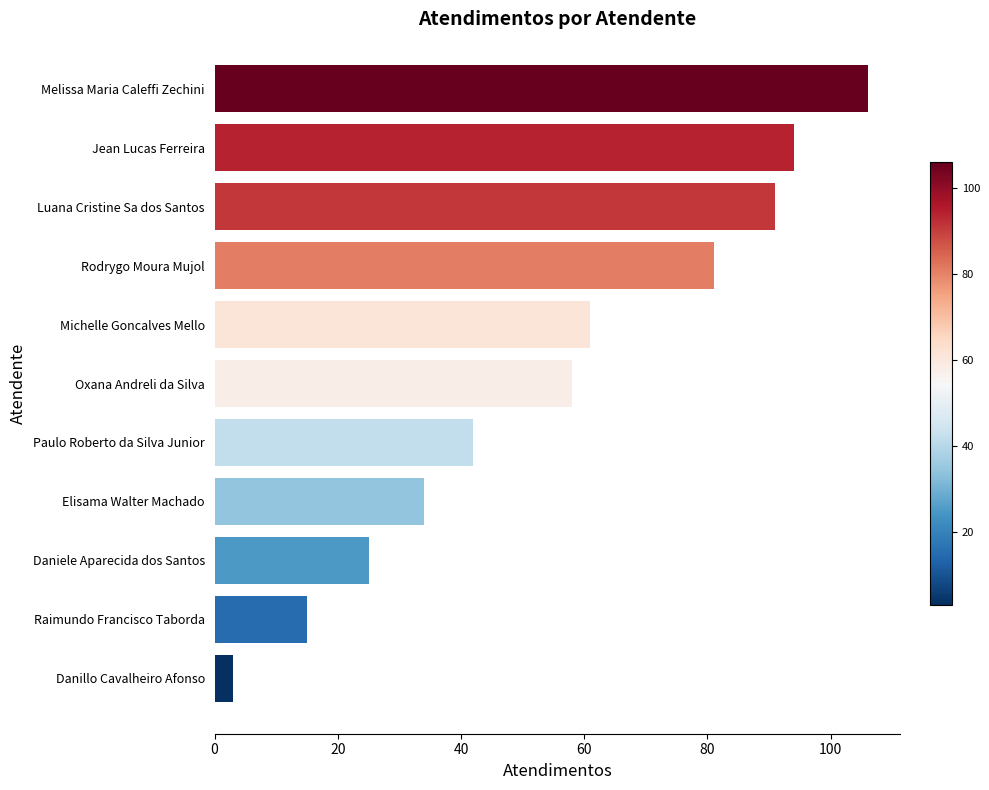

What is the difference between the maximum and second lowest values?

91